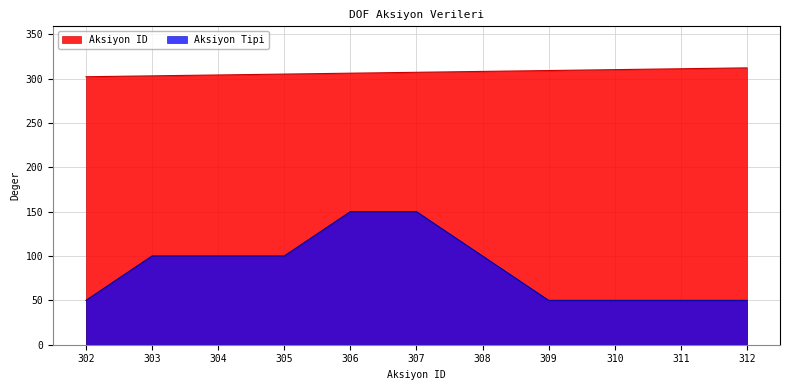

What is the maximum value shown in the chart?

312